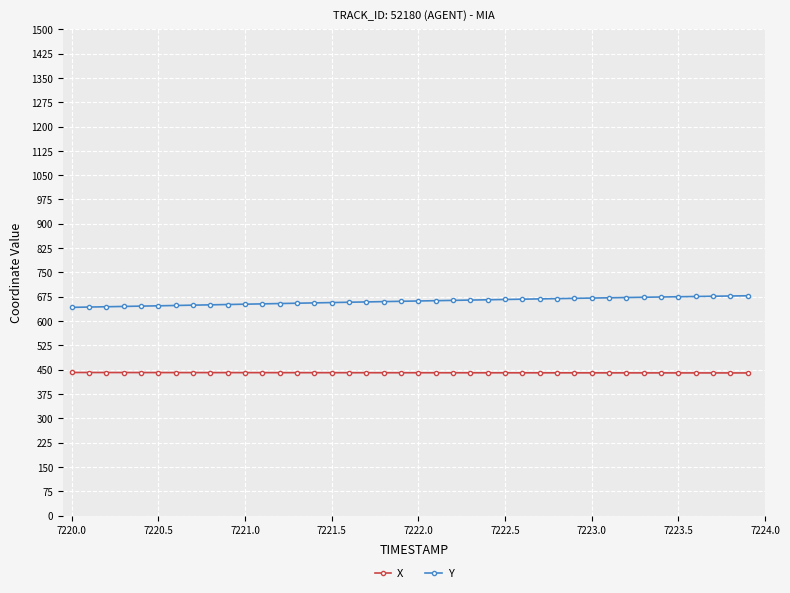

What is the value of the Y point at the 30th from the left?

670.1